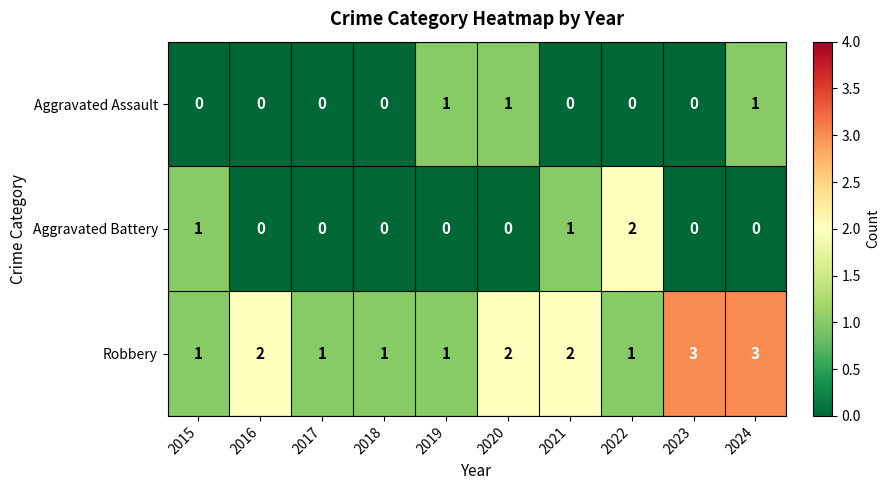

Which series changed the most between 2023 and 2024?

Aggravated Assault